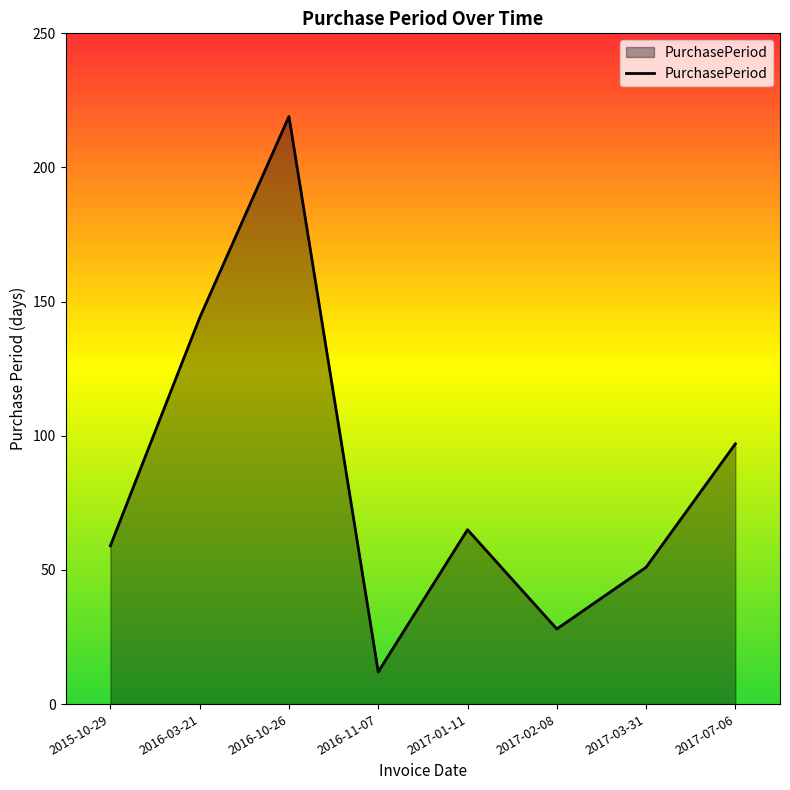

How many lines are shown in the chart?

1